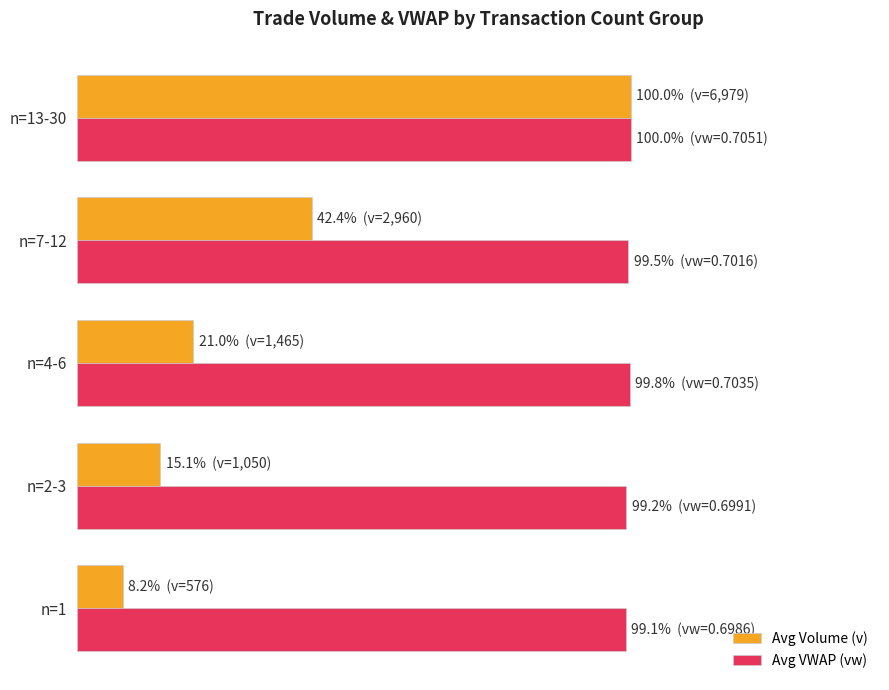

At which label is Avg Volume (v) closest to 54?

n=7-12